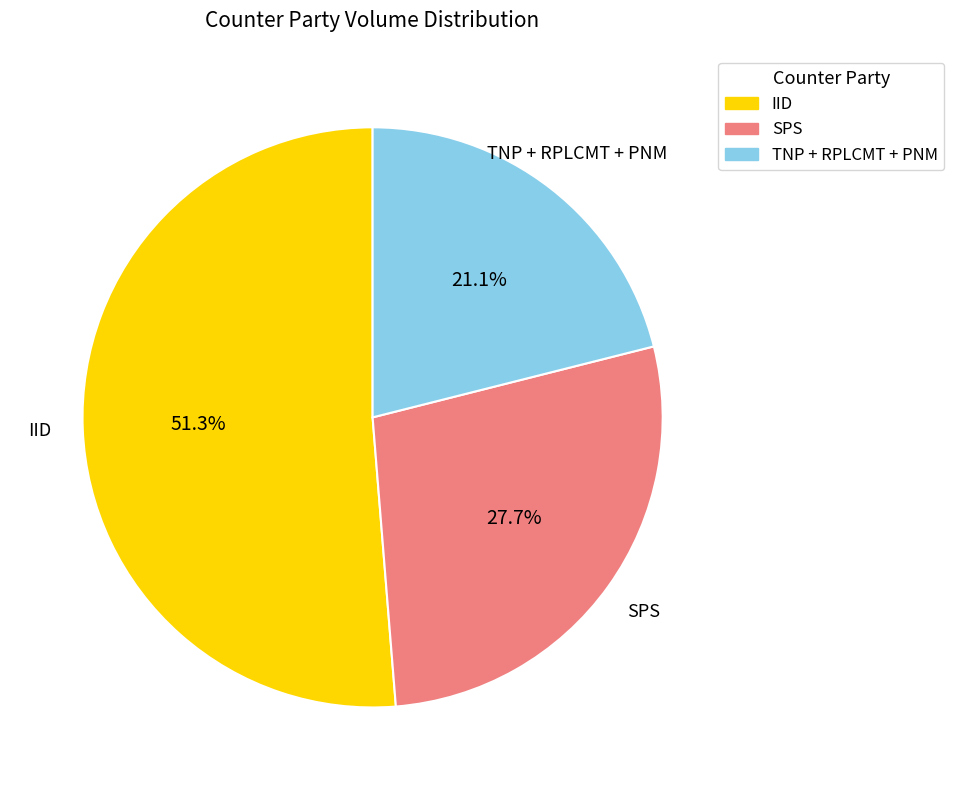

Count the number of slices in the pie.

3